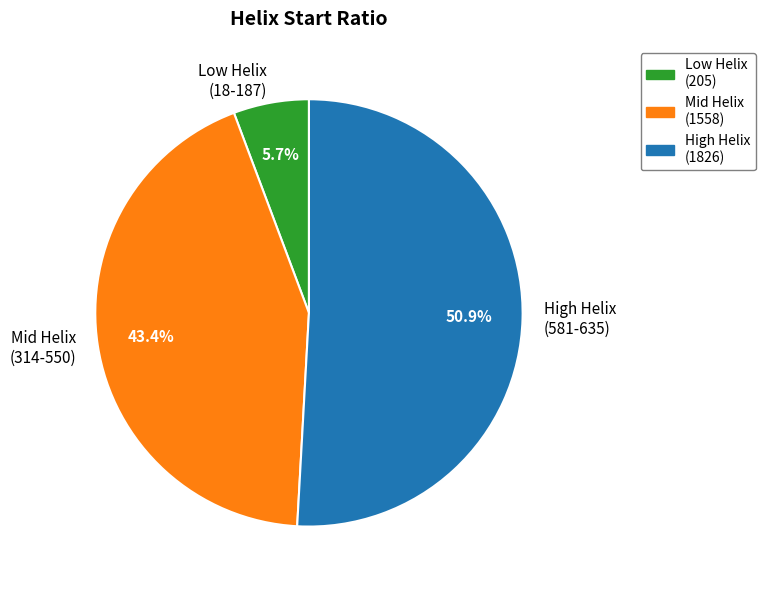

What portion of the pie excludes Low Helix (18-187)?

94.3%